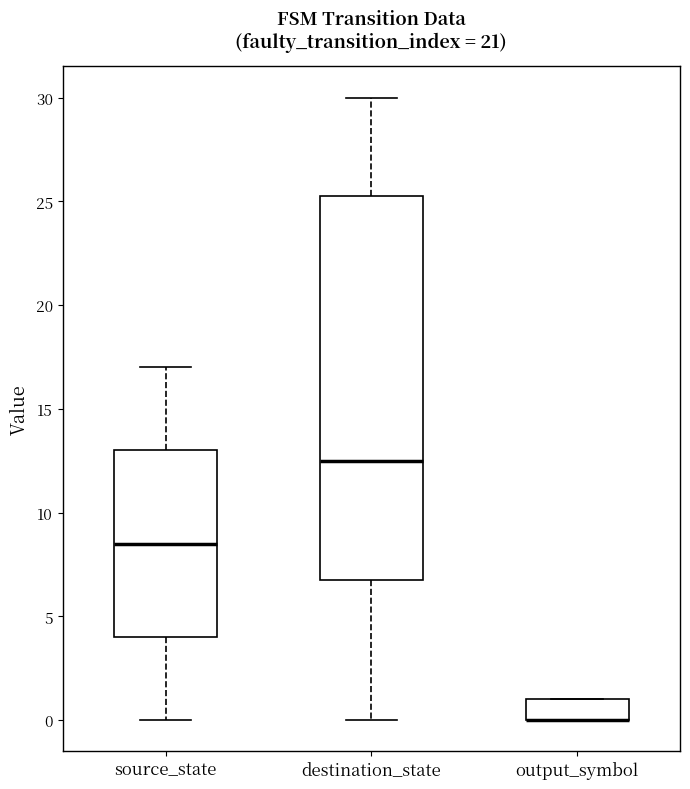

Reading left to right, transcribe this box plot: for each box, give where its median line is, the range the box spans, and where its two whiskers end, as read against the y-axis. The values are not printed on the chart, so give them approximately, as read against the axis.

source_state: median 8.5, box 4.0 to 13.0, whiskers 0.0 to 17.0
destination_state: median 12.5, box 7.0 to 25.5, whiskers 0.0 to 30.0
output_symbol: median 0.0 (drawn on the box's lower edge), box 0.0 to 1.0, whiskers 0.0 to 1.0